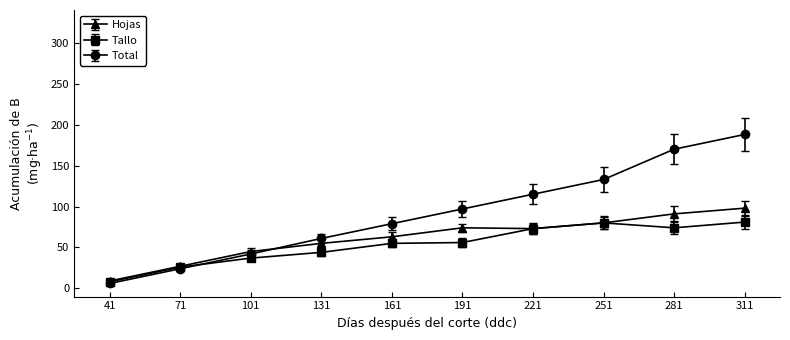

Which category has the highest value in the Total series?

311